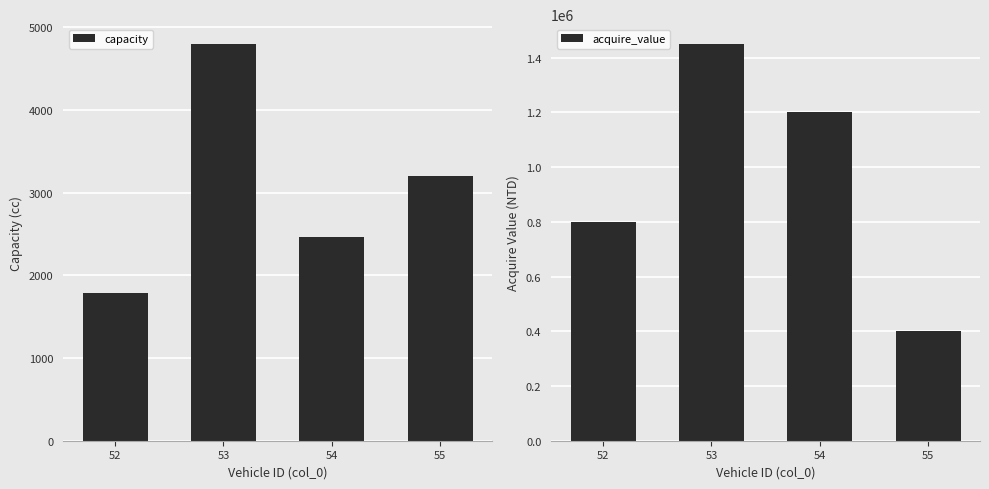

What is the difference between the capacity values at 52 and 55?

1418